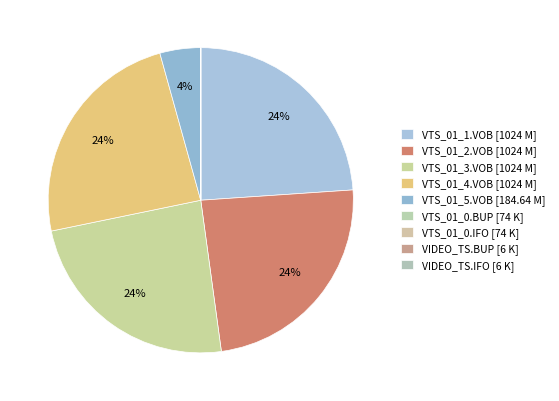

To the nearest percent, what is the average slice percentage?

11%